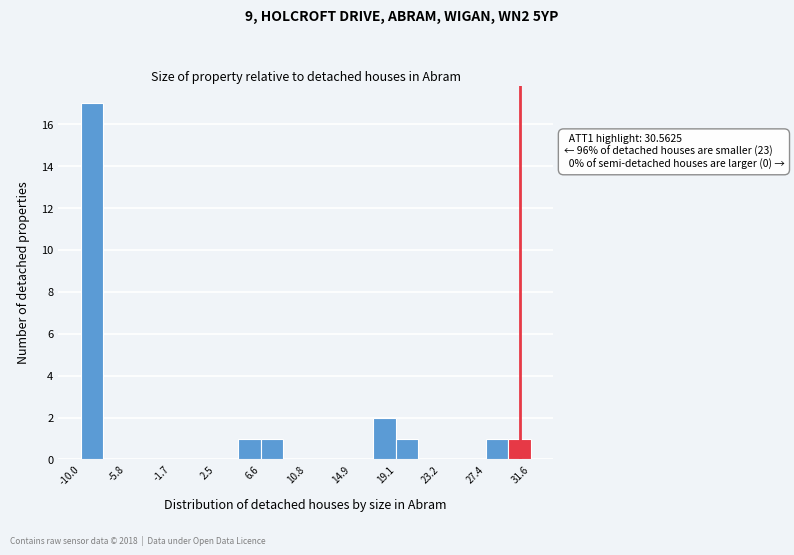

Which range on the x-axis has the tallest bar?

-10.0 to -8.0